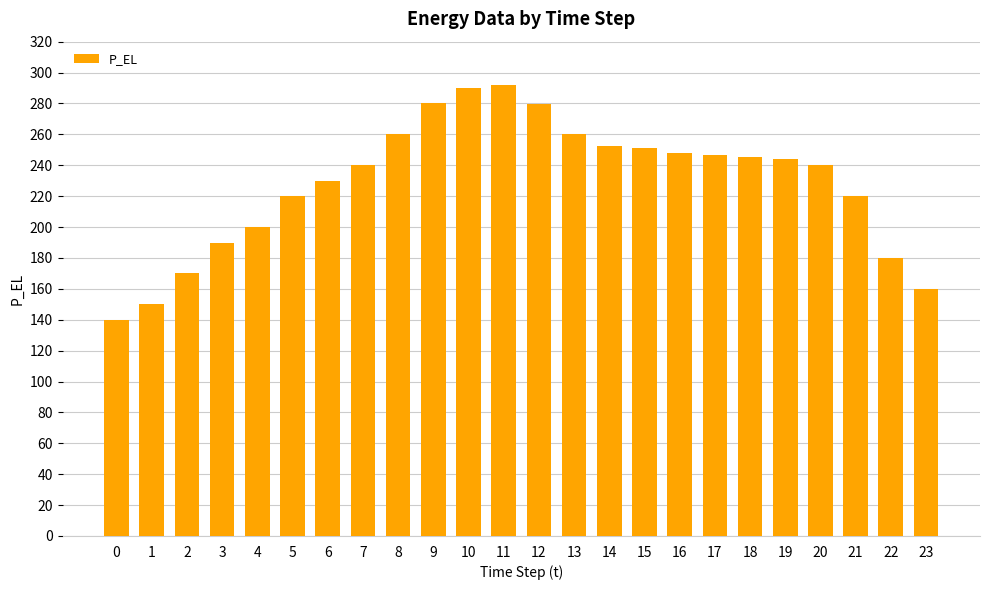

Approximately how many times larger is the value at 7 compared to 3?

1.3